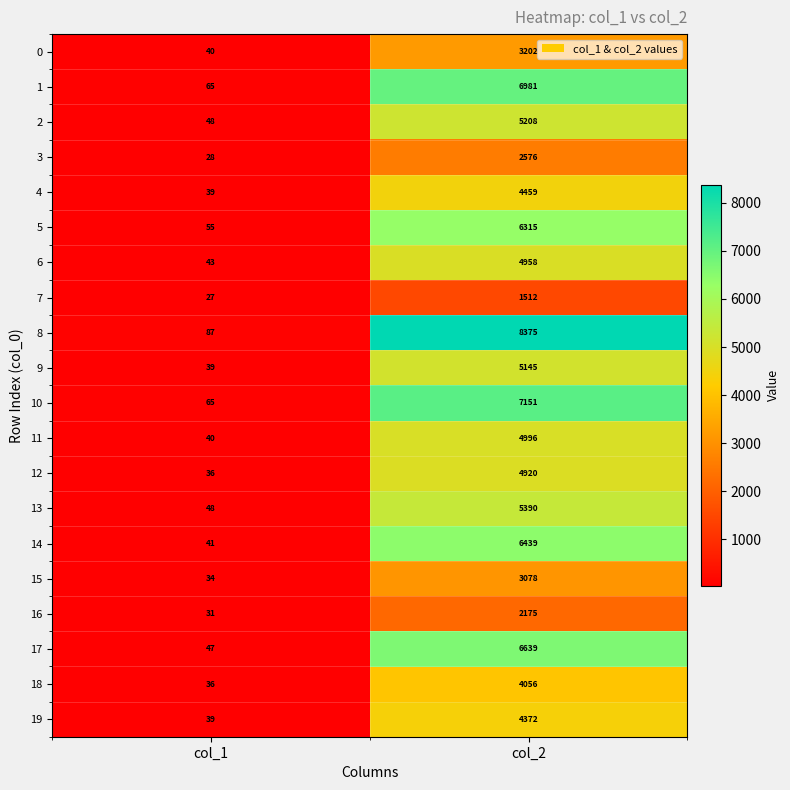

What is the greatest value displayed?

8375